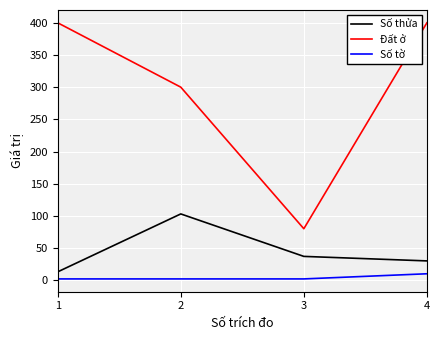

Between 2 and 3, which series saw the biggest shift?

Đất ở